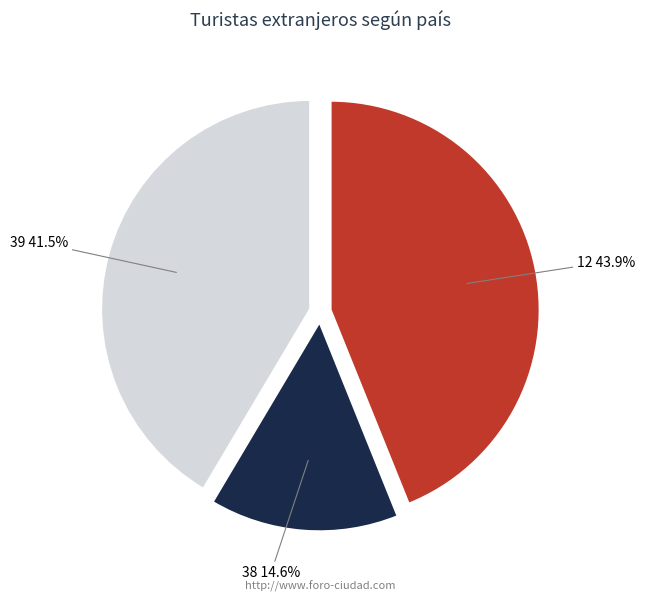

What is the ratio of the value at 12 to the value at 38?

3.0